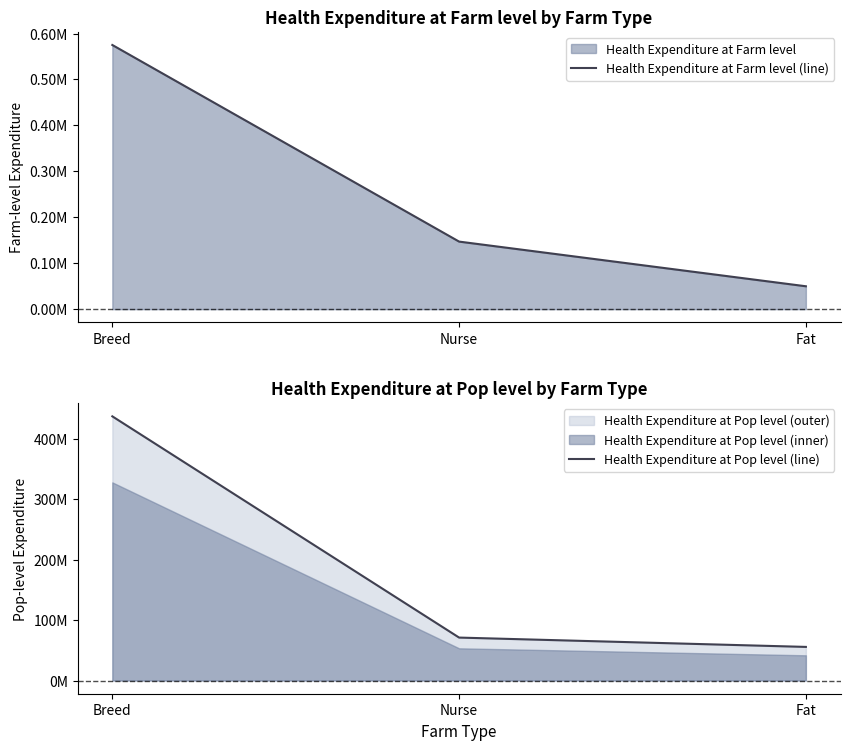

Count the number of data series in this chart.

2